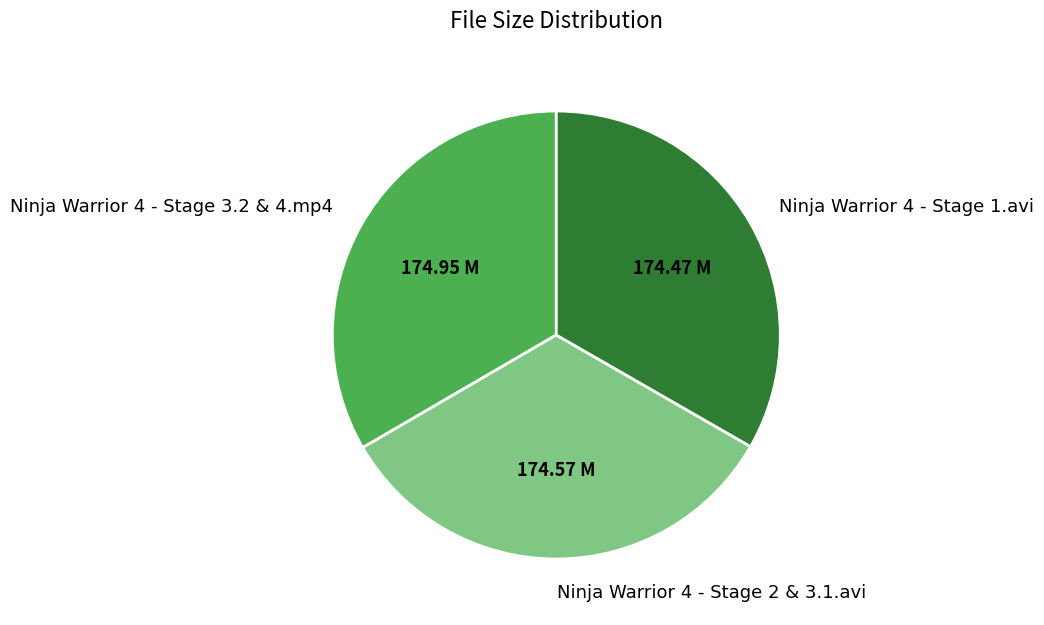

Combined, do Ninja Warrior 4 - Stage 3.2 & 4.mp4 and Ninja Warrior 4 - Stage 2 & 3.1.avi account for over 50%?

Yes